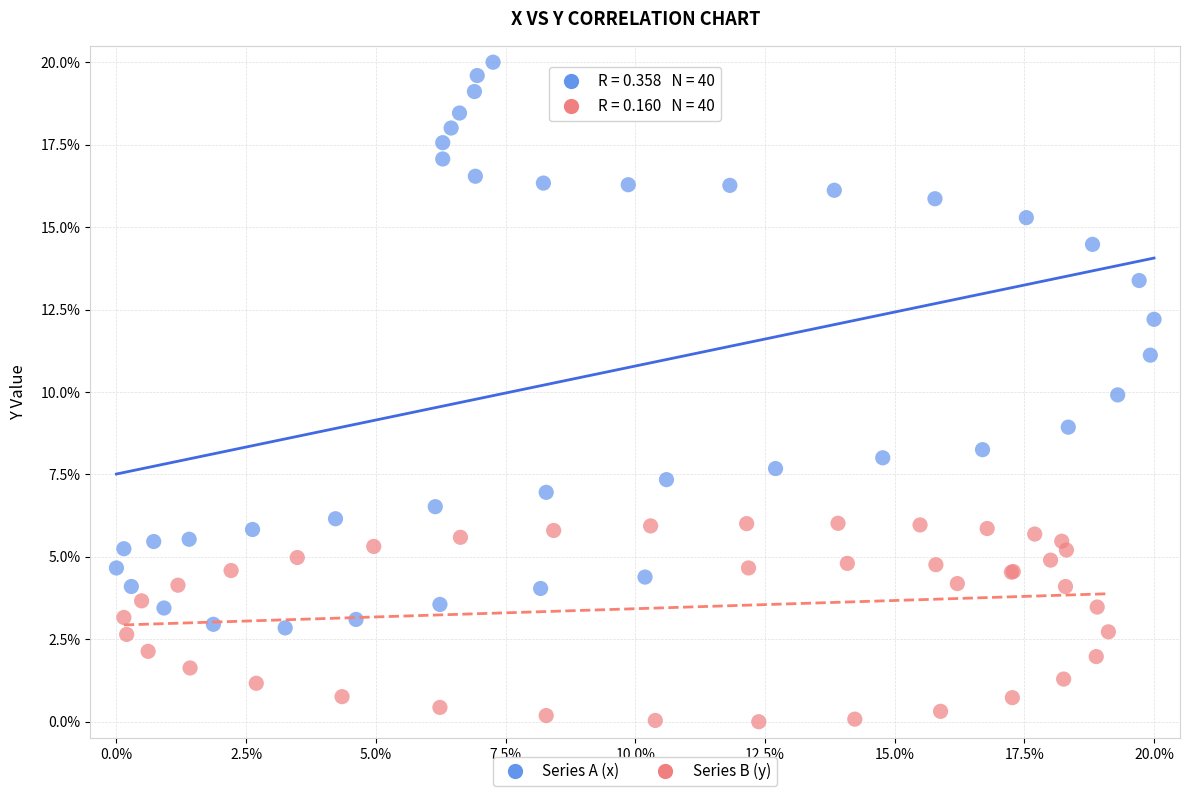

Which series reaches the maximum Y coordinate?

Series A (x)